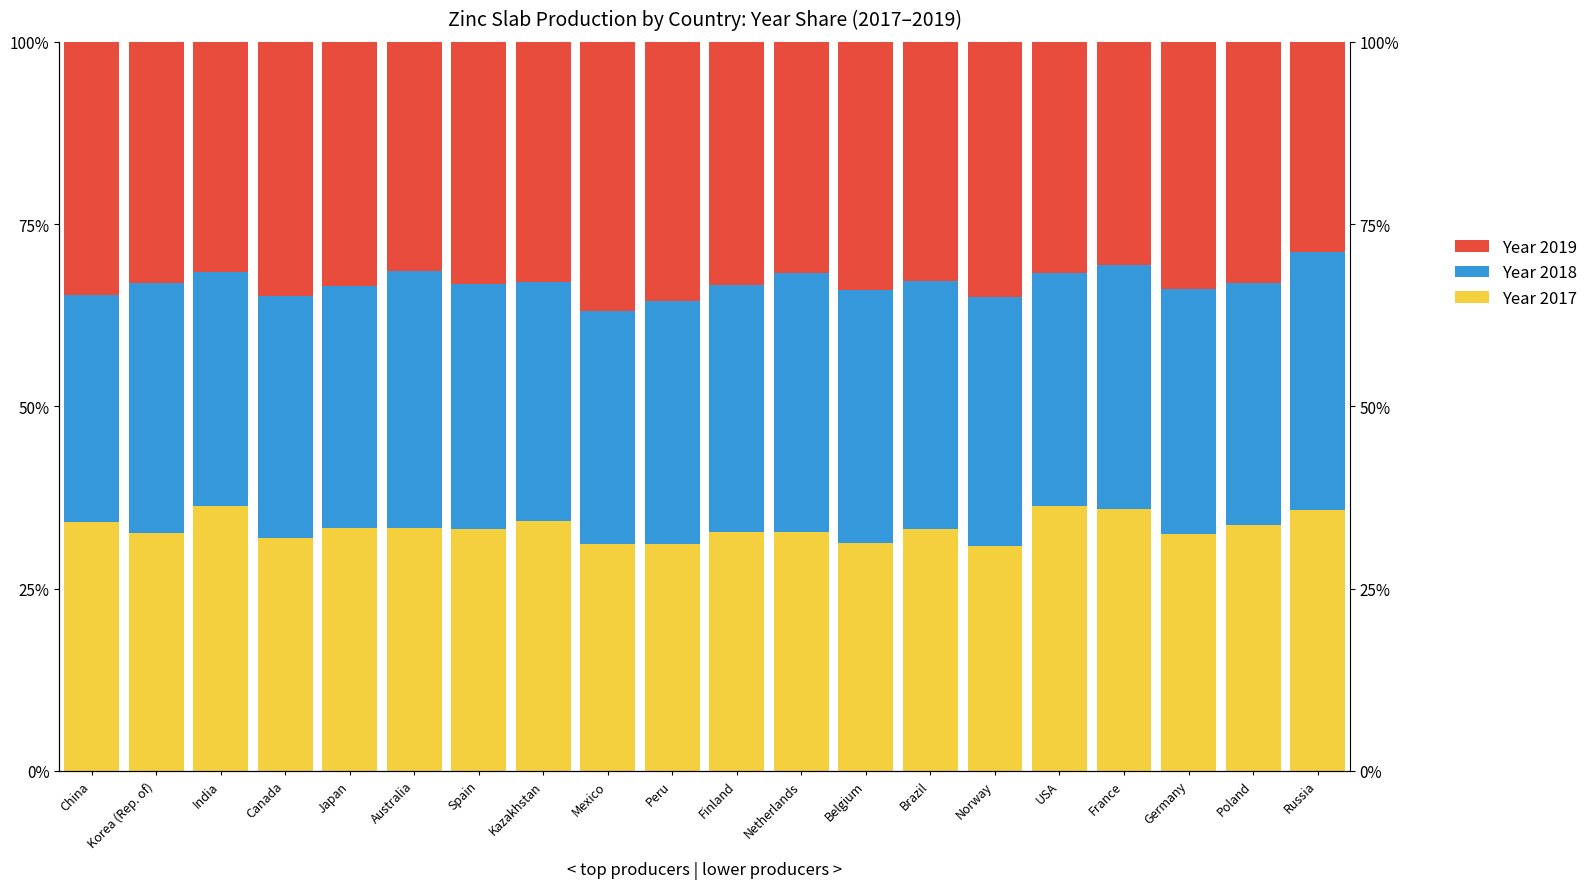

At which label does Year 2017 first exceed 33?

China